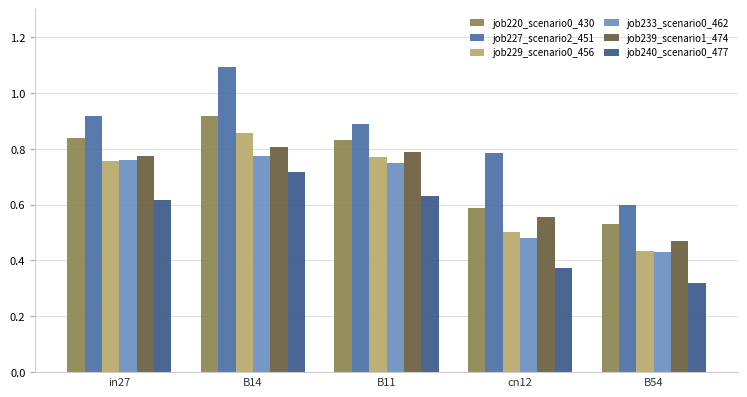

Count the number of categories in the chart.

5